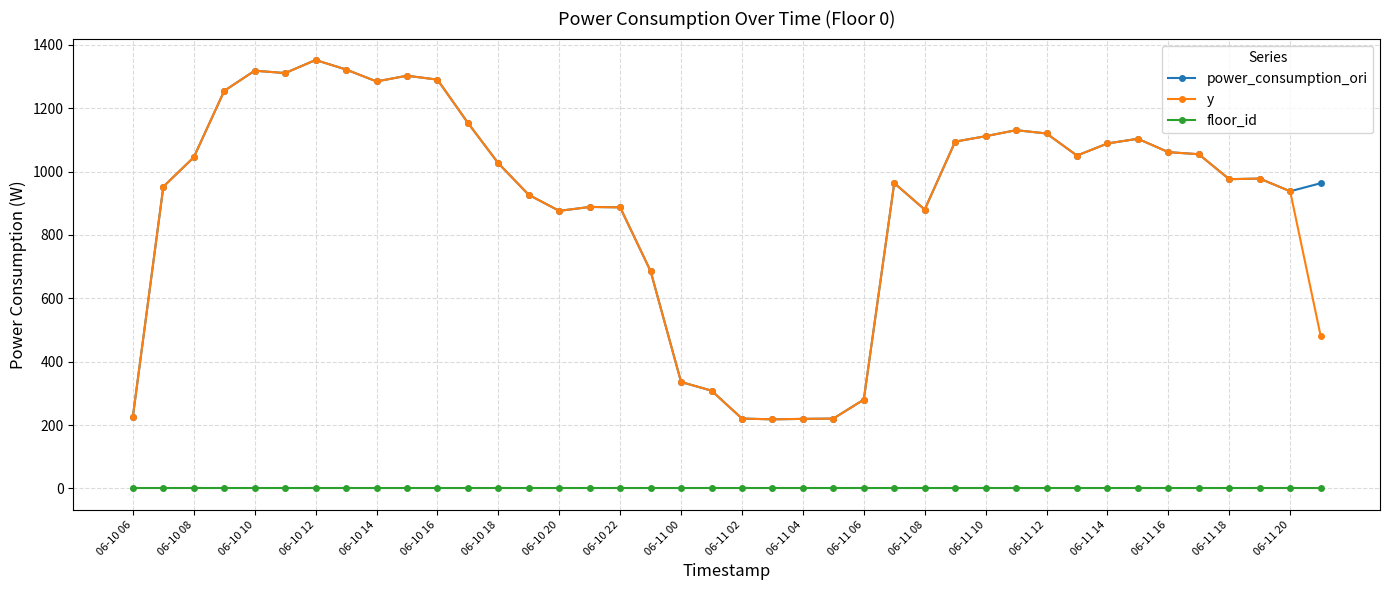

What is the value of the y point at the 8th from the left?

1321.9